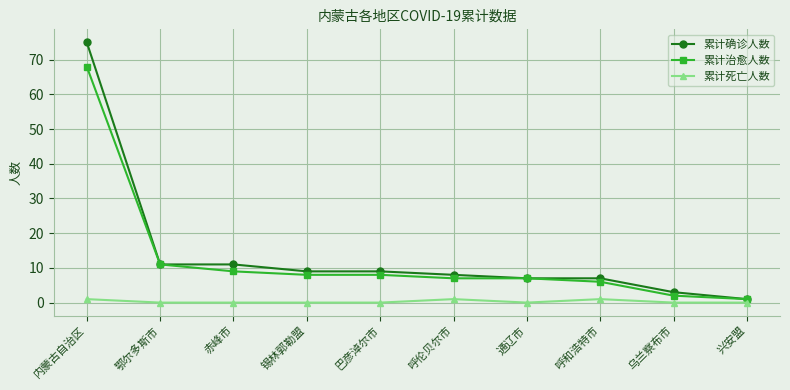

What is the difference between the 累计治愈人数 values at 鄂尔多斯市 and 赤峰市?

2